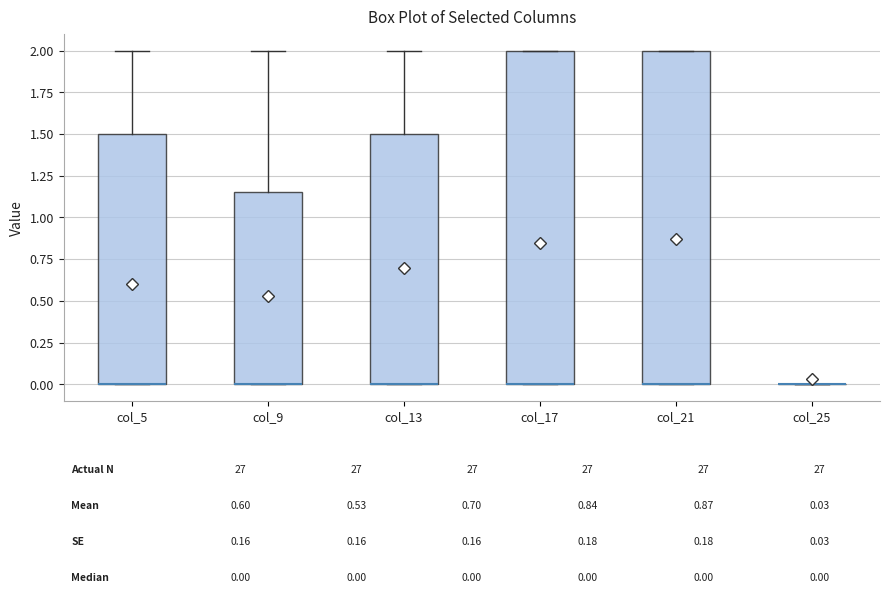

Reading left to right, transcribe this box plot: for each box, give where its median line is, the range the box spans, and where its two whiskers end, as read against the y-axis. The values are not printed on the chart, so give them approximately, as read against the axis.

col_5: median 0.00 (drawn on the box's lower edge), box 0.00 to 1.50, whiskers 0.00 to 2.00
col_9: median 0.00 (drawn on the box's lower edge), box 0.00 to 1.15, whiskers 0.00 to 2.00
col_13: median 0.00 (drawn on the box's lower edge), box 0.00 to 1.50, whiskers 0.00 to 2.00
col_17: median 0.00 (drawn on the box's lower edge), box 0.00 to 2.00, whiskers 0.00 to 2.00
col_21: median 0.00 (drawn on the box's lower edge), box 0.00 to 2.00, whiskers 0.00 to 2.00
col_25: box collapsed to a line at 0.00, whiskers 0.00 to 0.00